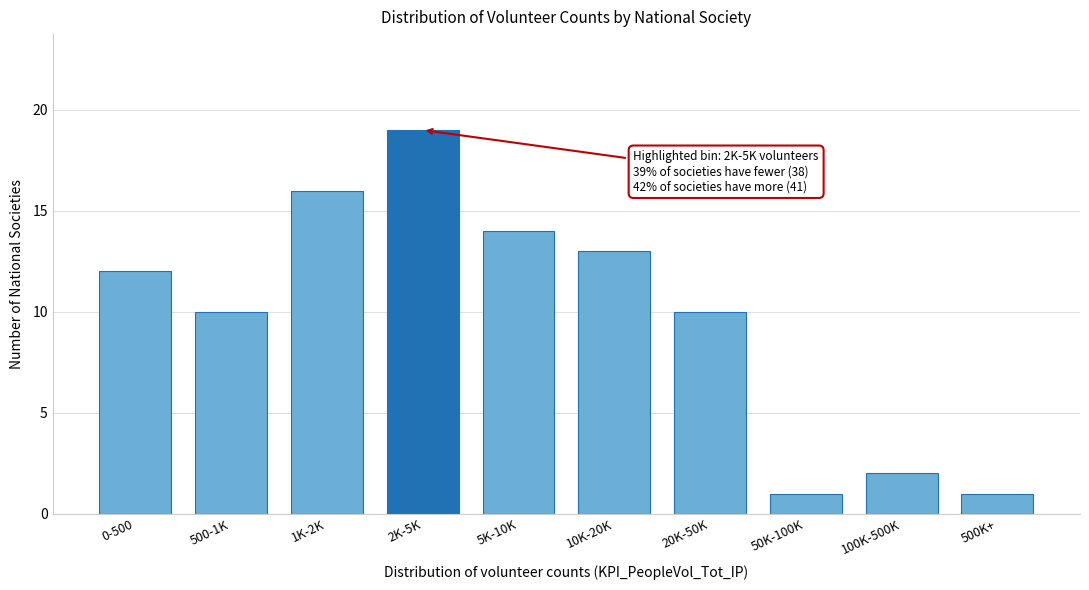

Reading right to left, what are all the values shown in this chart?

1	2	1	10	13	14	19	16	10	12